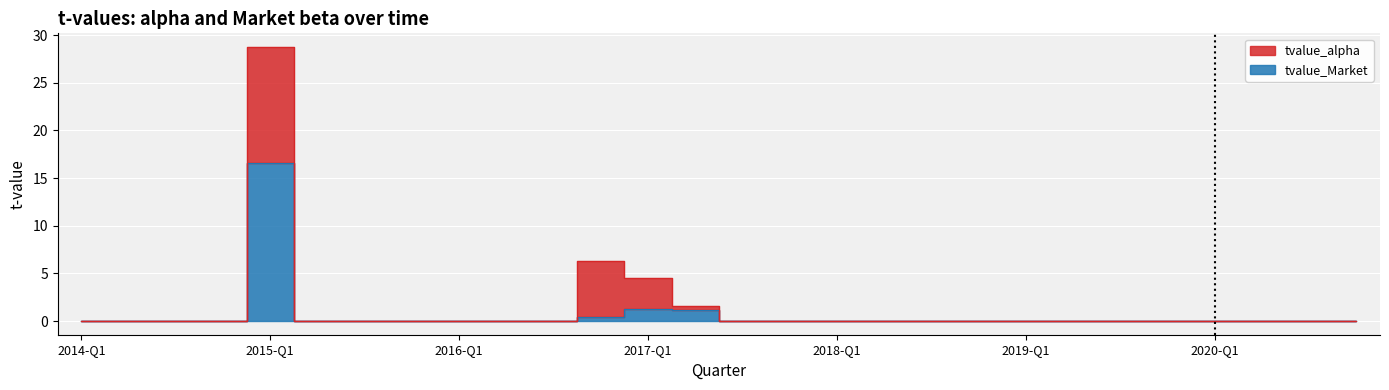

At which category does the chart reach its peak across all series?

2015-Q1